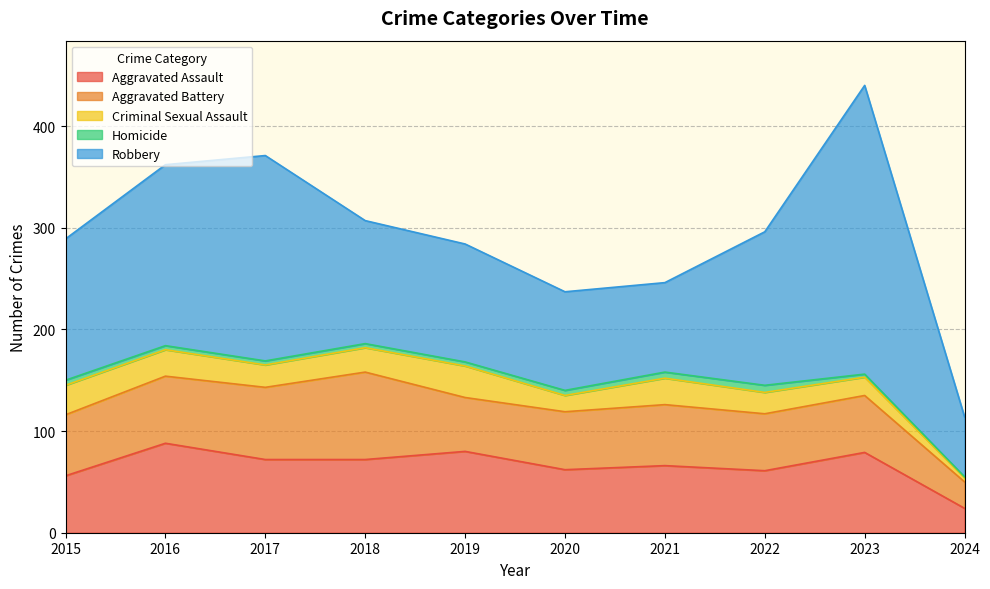

What is the difference between the highest and lowest values at 2021?

82